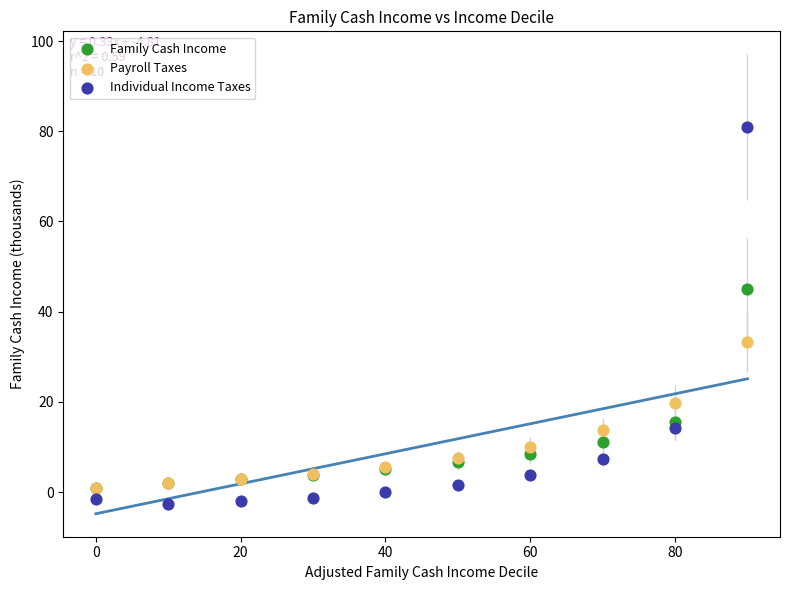

In the Payroll Taxes series, what Y value is closest to 17?

19.7